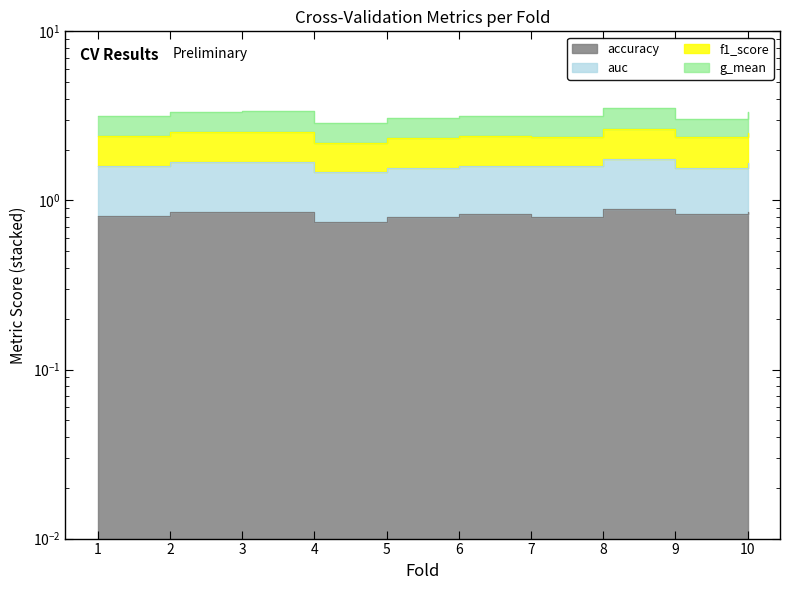

Which series has the widest spread of values?

f1_score